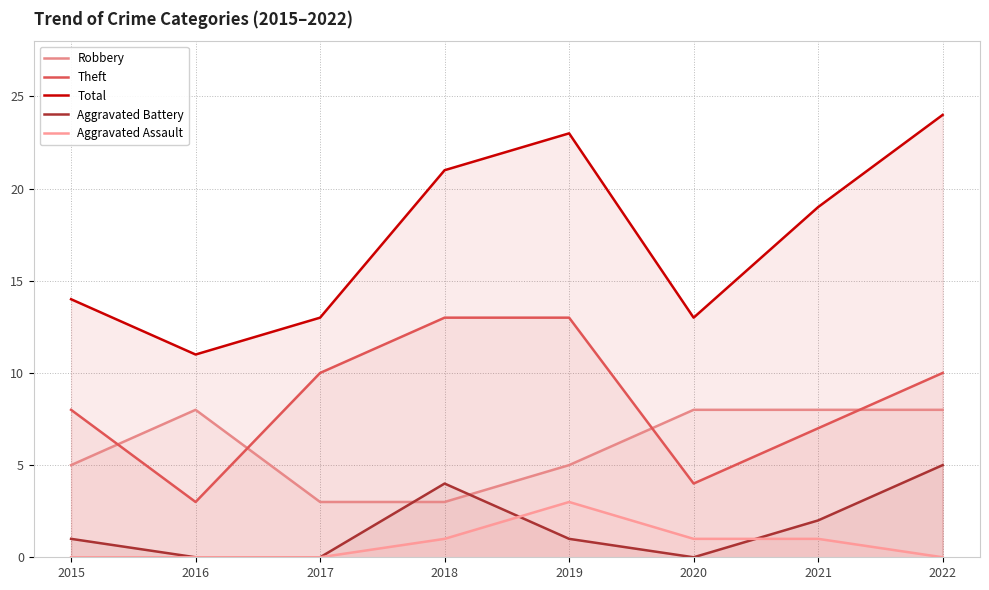

What is the spread (max minus min) of values at 2017?

13